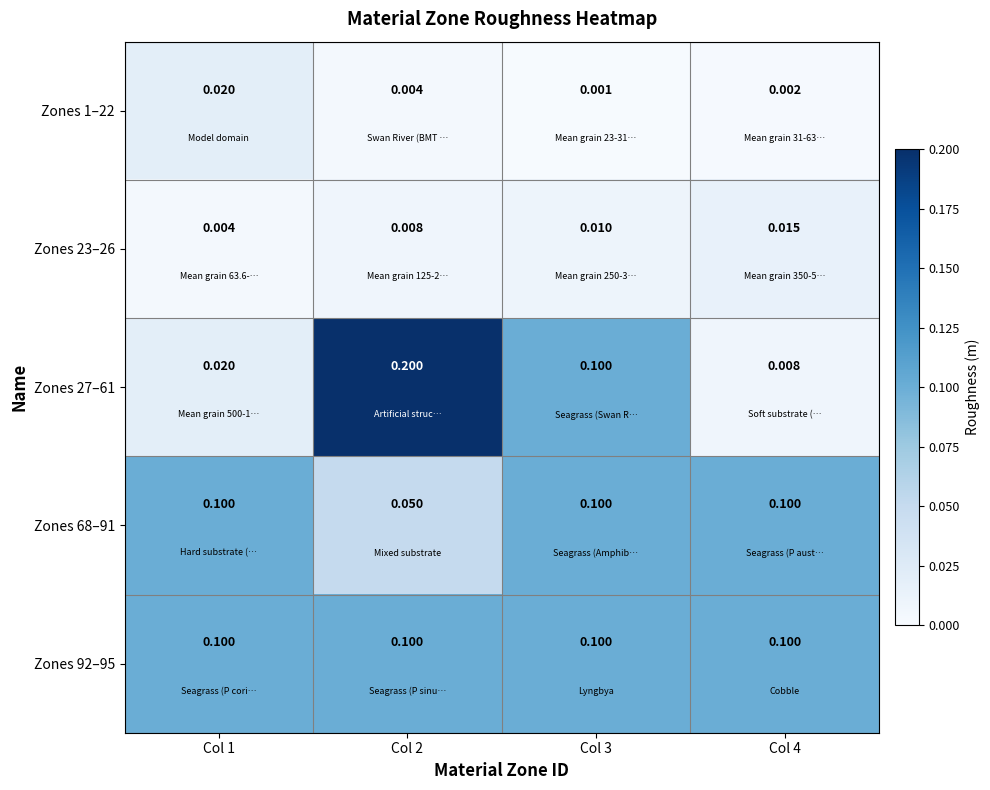

How many distinct data groups are displayed?

5